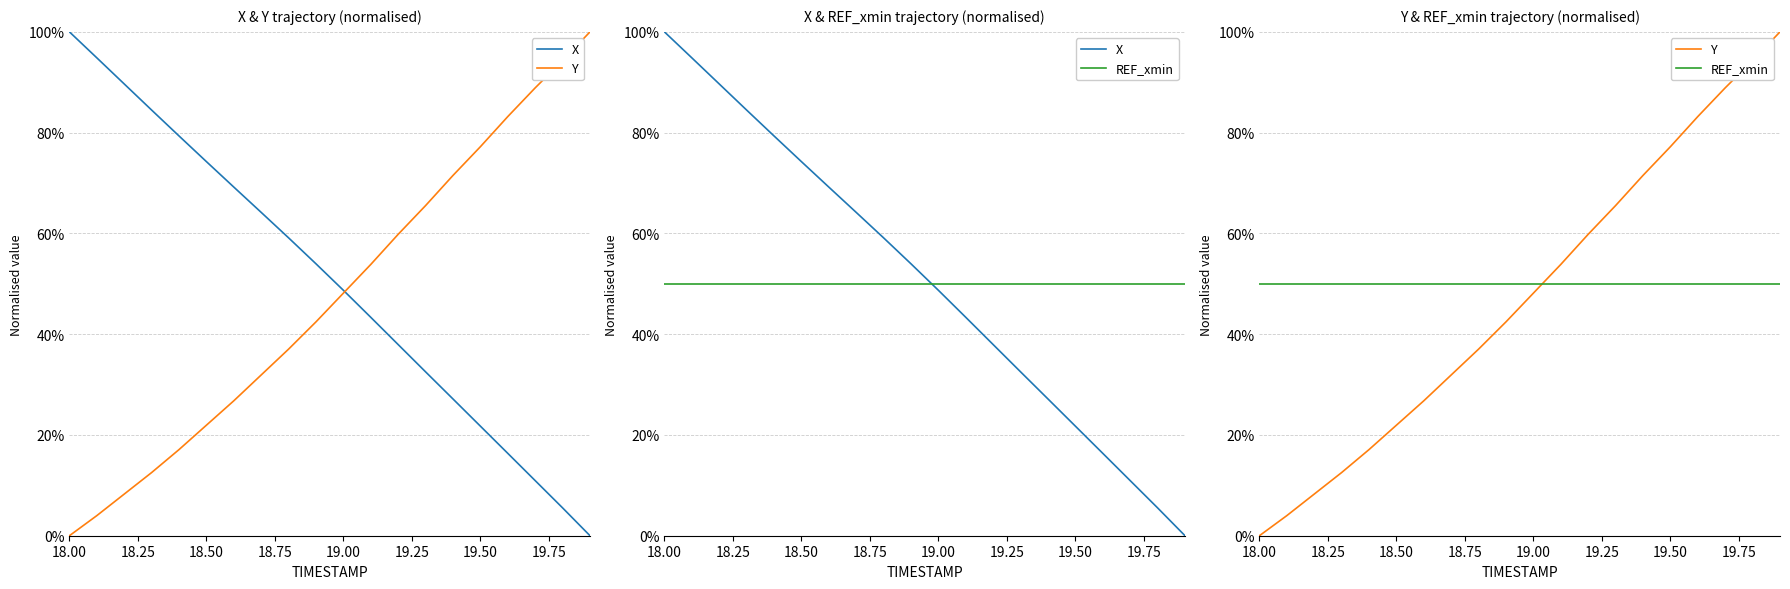

Reading left to right, list all the values displayed in this chart.

X: 1.0	0.9	0.9	0.8	0.8	0.7	0.7	0.6	0.6	0.5	0.5	0.4	0.4	0.3	0.3	0.2	0.2	0.1	0.1	0.0
Y: 0.0	0.0	0.1	0.1	0.2	0.2	0.3	0.3	0.4	0.4	0.5	0.5	0.6	0.7	0.7	0.8	0.8	0.9	0.9	1.0
REF_xmin: 0.5	0.5	0.5	0.5	0.5	0.5	0.5	0.5	0.5	0.5	0.5	0.5	0.5	0.5	0.5	0.5	0.5	0.5	0.5	0.5